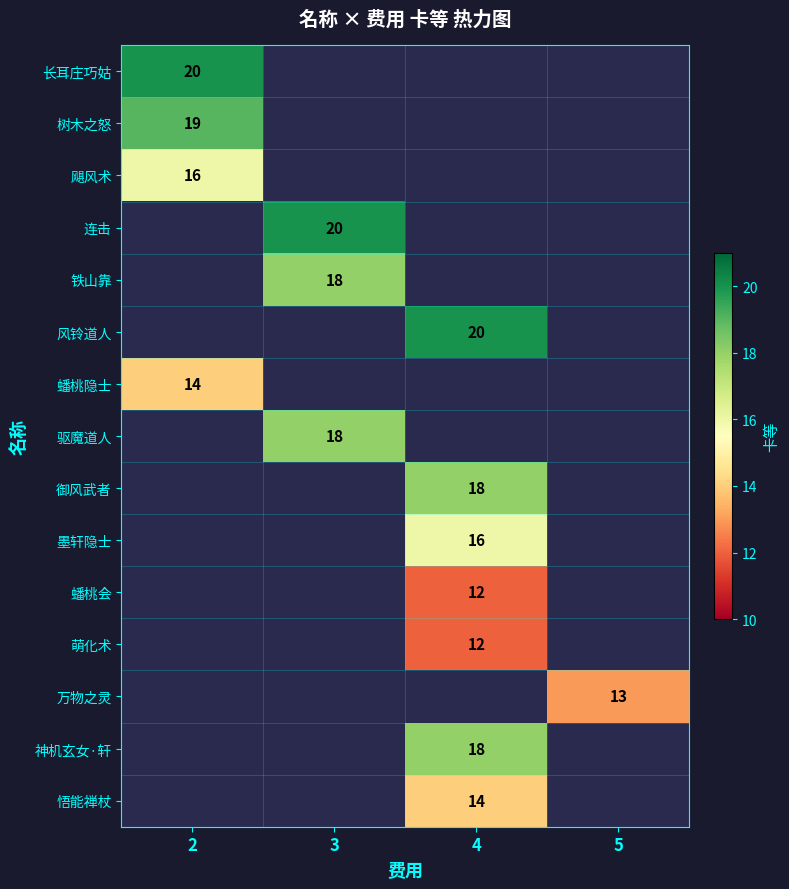

Between 3 and 5, which is larger?

5